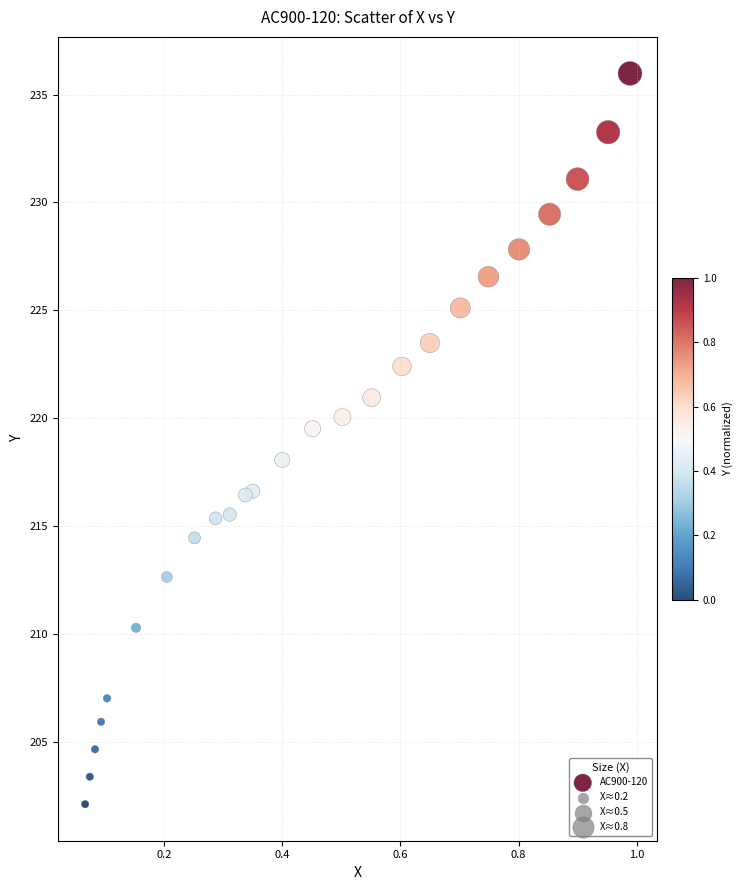

What is the range of Y values (max minus min)?

33.9